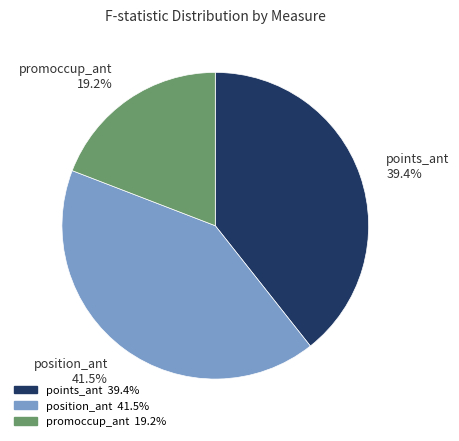

What is the smallest slice in the pie chart?

promoccup_ant 19.2%